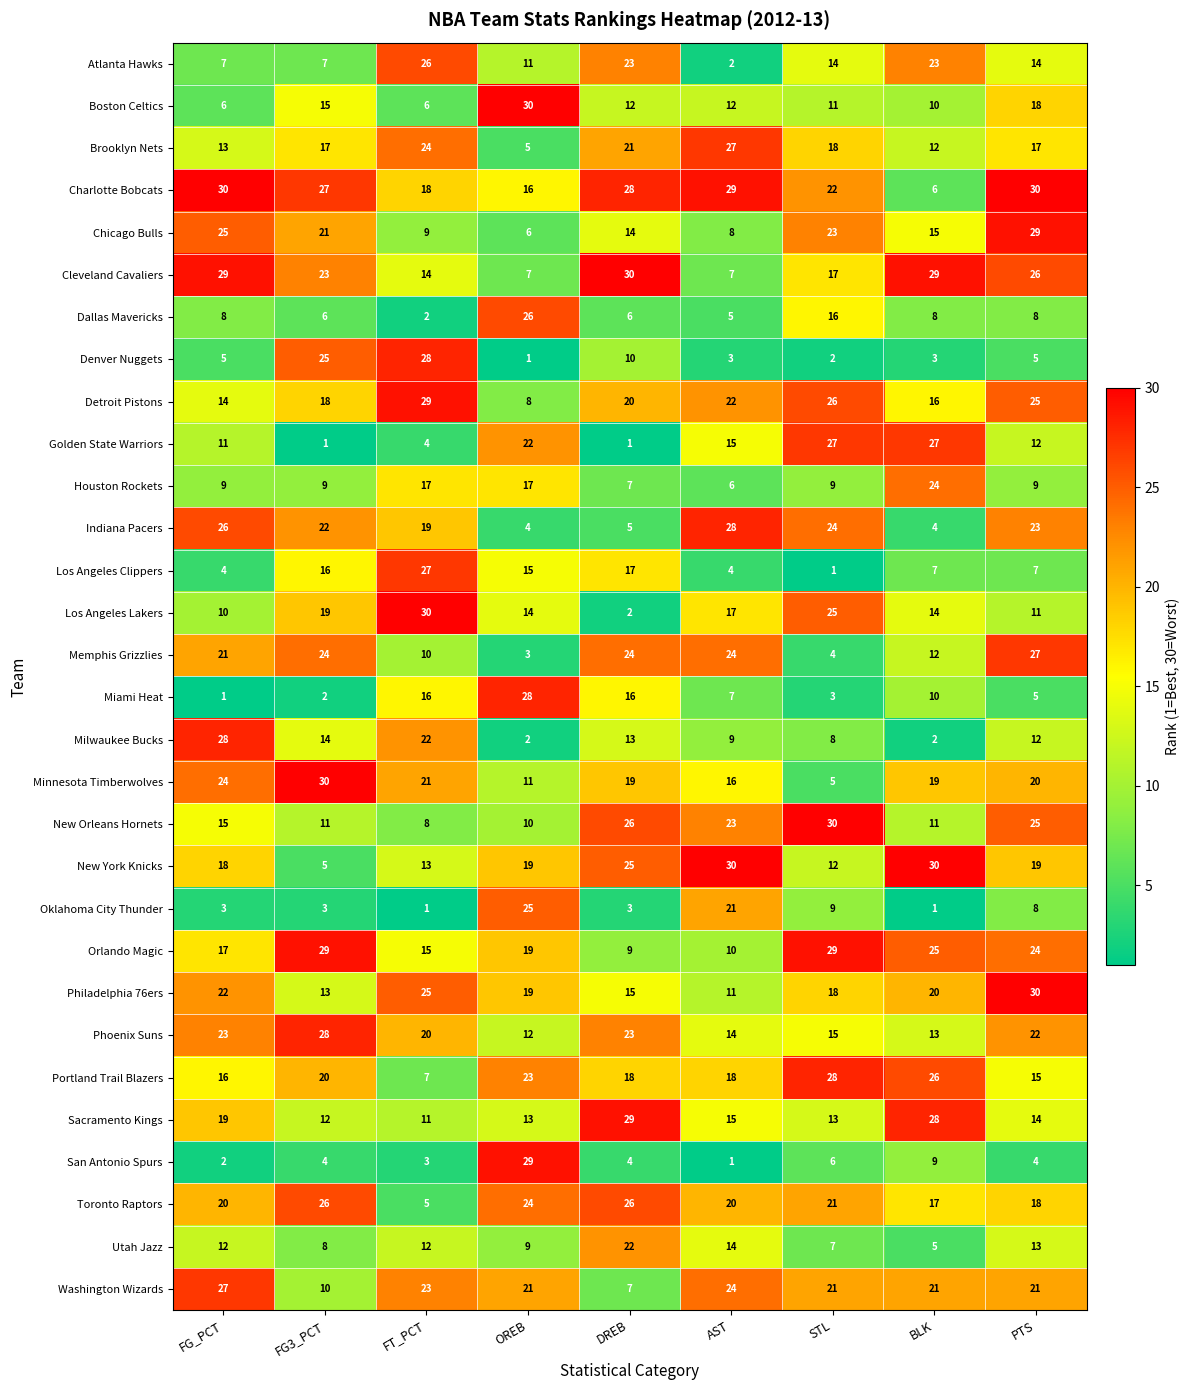

Where does the Detroit Pistons series first go above 20?

FT_PCT